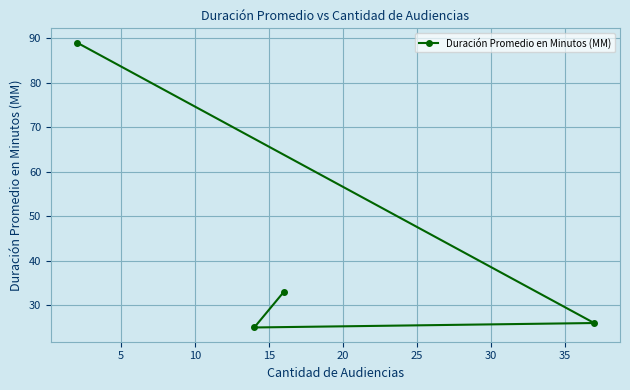

What is the value of the 3rd point from the left?

33